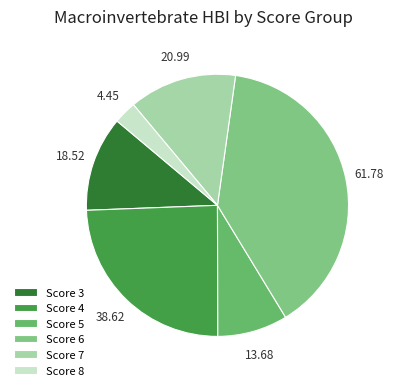

How many segments does this pie chart have?

6